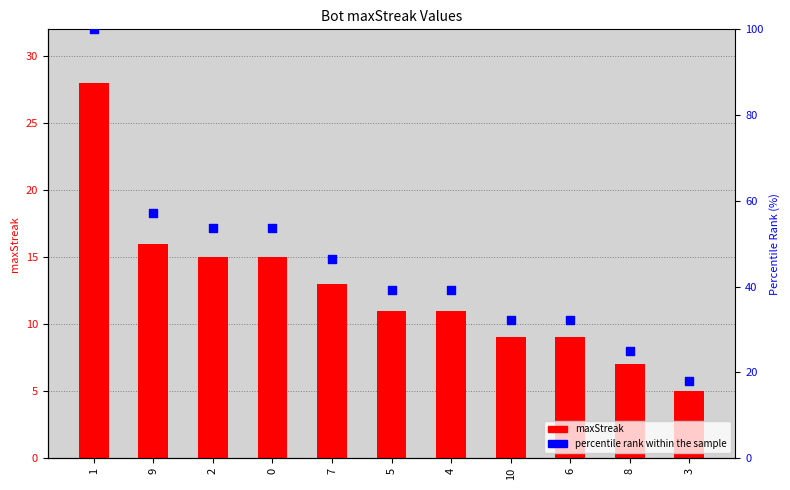

What is the total value across all series at 4?

50.3